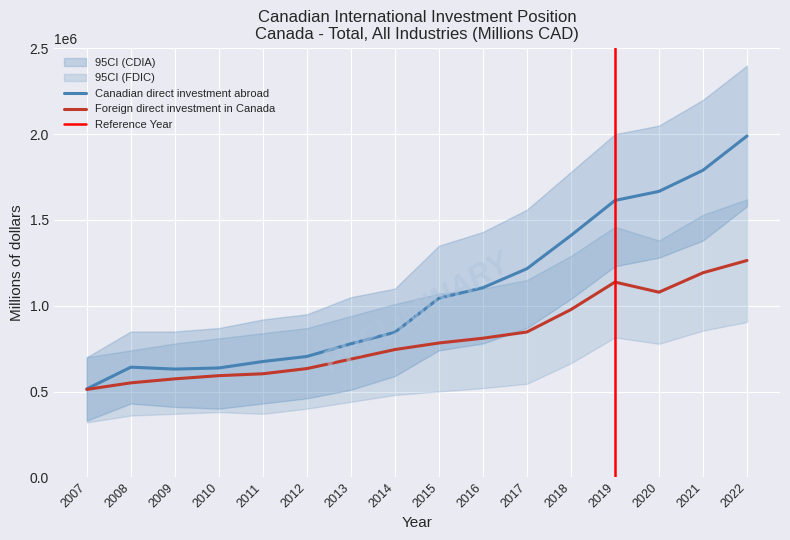

How many values in the Foreign direct investment in Canada series exceed 782912?

7